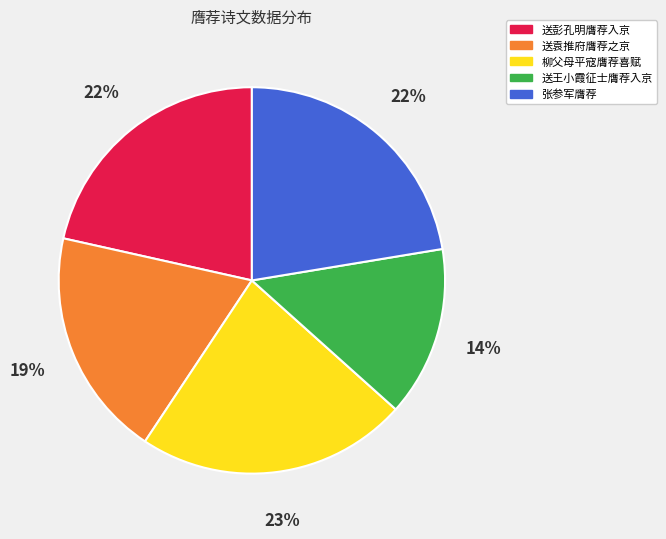

Is 送王小霞征士膺荐入京 the majority of the pie?

No